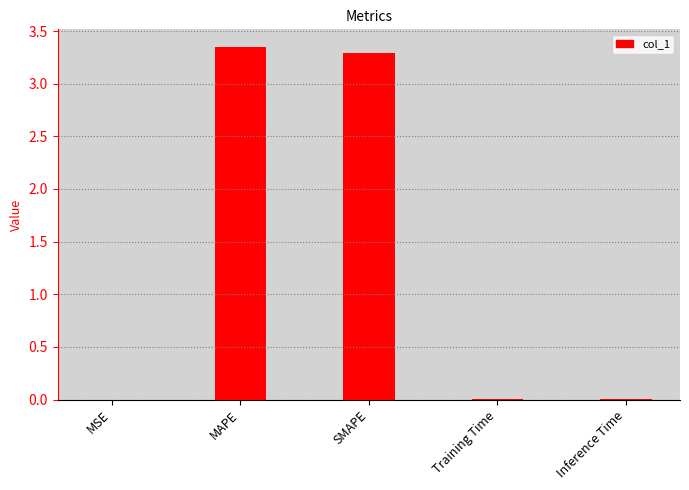

What is the sum of all values?

6.6